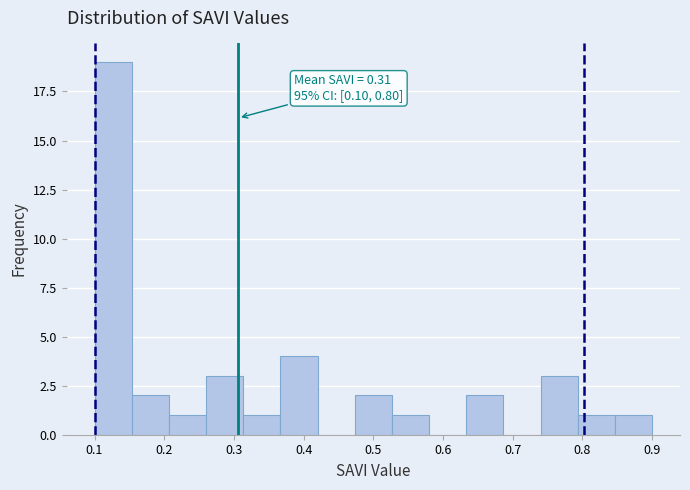

Which range on the x-axis has the tallest bar?

0.10 to 0.15